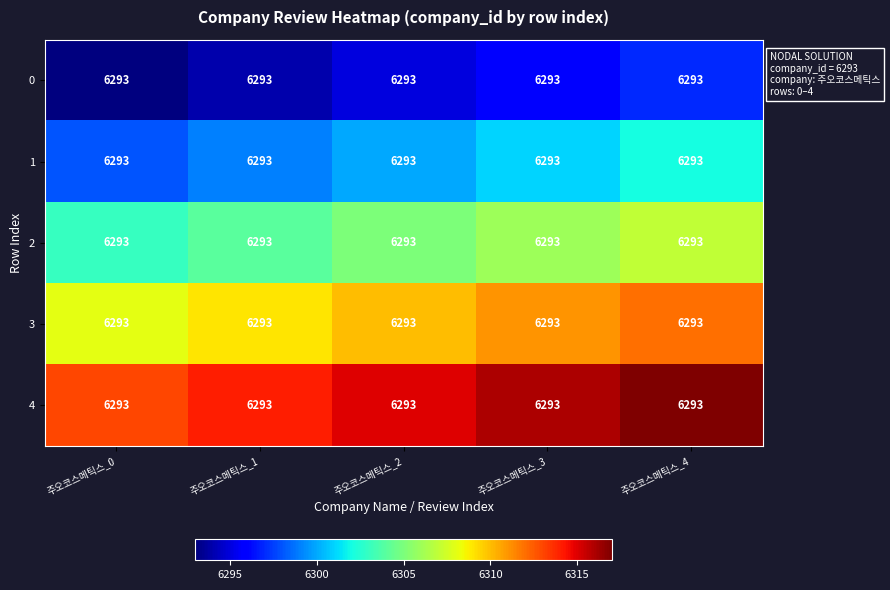

List the labels in order of 4 value, smallest first.

주오코스메틱스_0, 주오코스메틱스_1, 주오코스메틱스_2, 주오코스메틱스_3, 주오코스메틱스_4